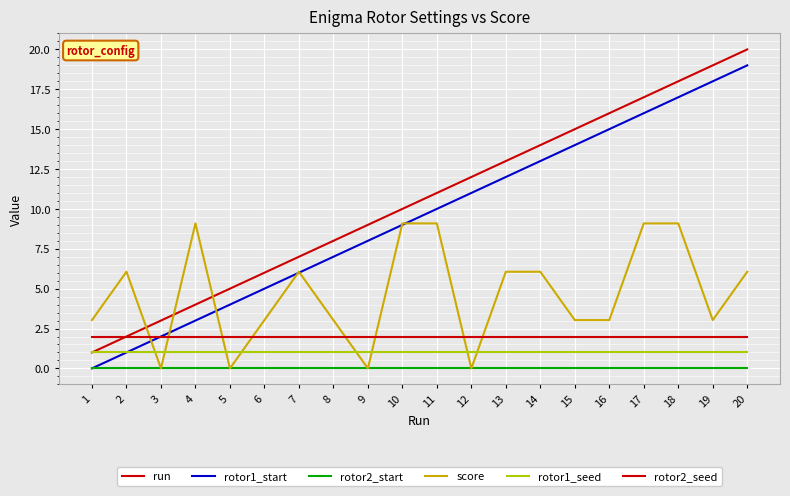

True or false: score has a value of 4.6 at 6.

False